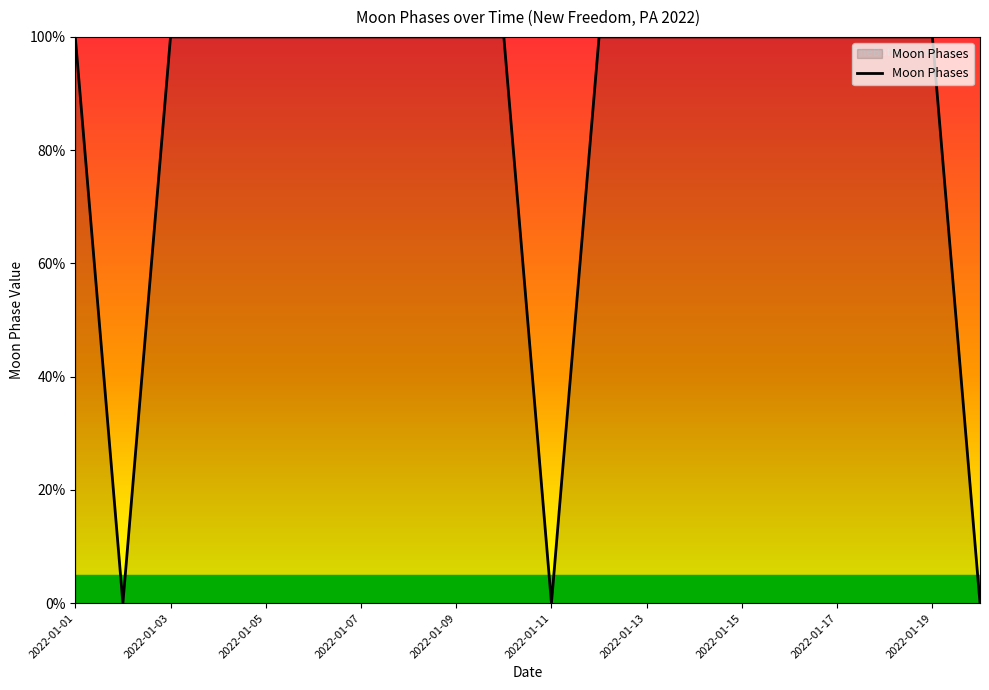

What is the greatest value displayed?

100.0